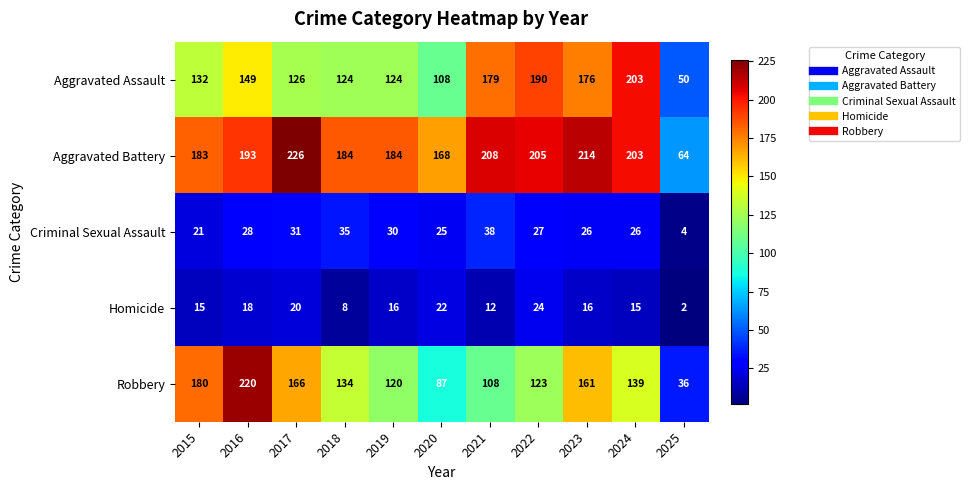

Which series has the largest range (max minus min)?

Robbery